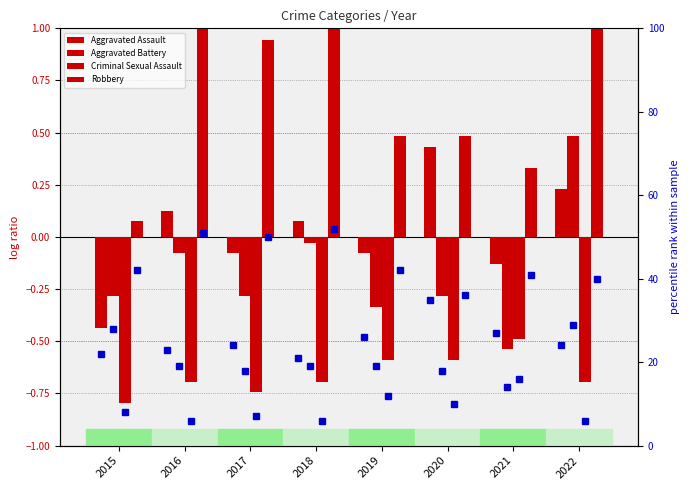

What is the difference between the second highest and second lowest values in the Robbery series?

1.2